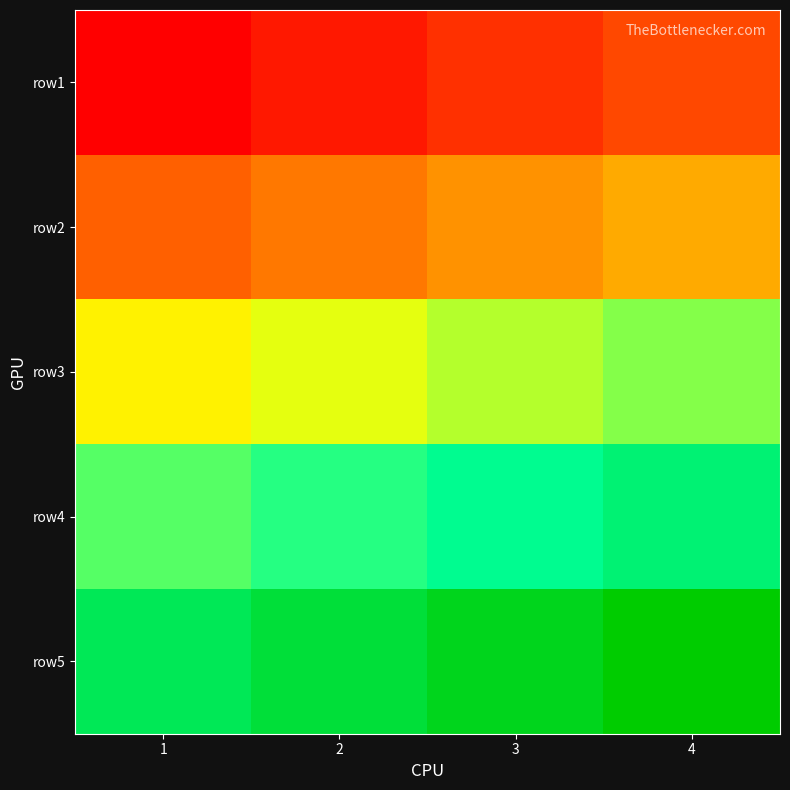

Reading left to right, extract all data points from this chart.

row1: 1=1	2=2	3=3	4=4
row2: 1=5	2=6	3=7	4=8
row3: 1=11	2=12	3=13	4=14
row4: 1=15	2=16	3=17	4=18
row5: 1=19	2=20	3=21	4=22